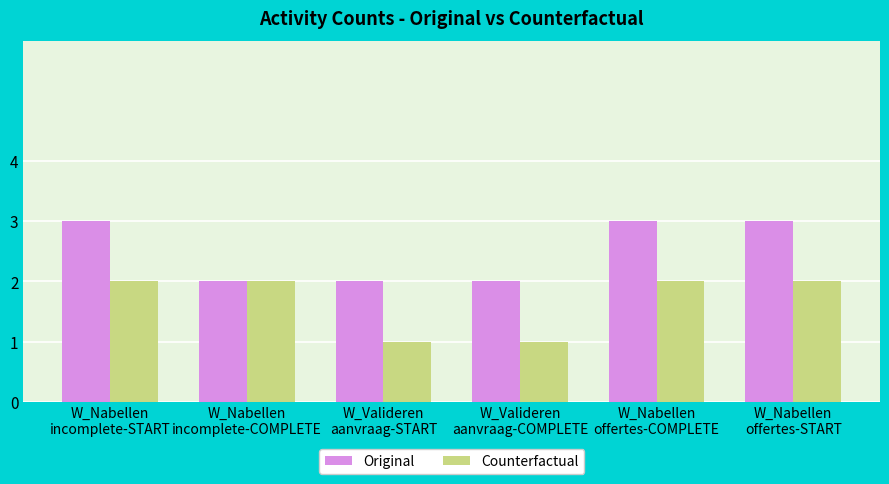

Rank the series by their average value, from lowest to highest.

Counterfactual, Original